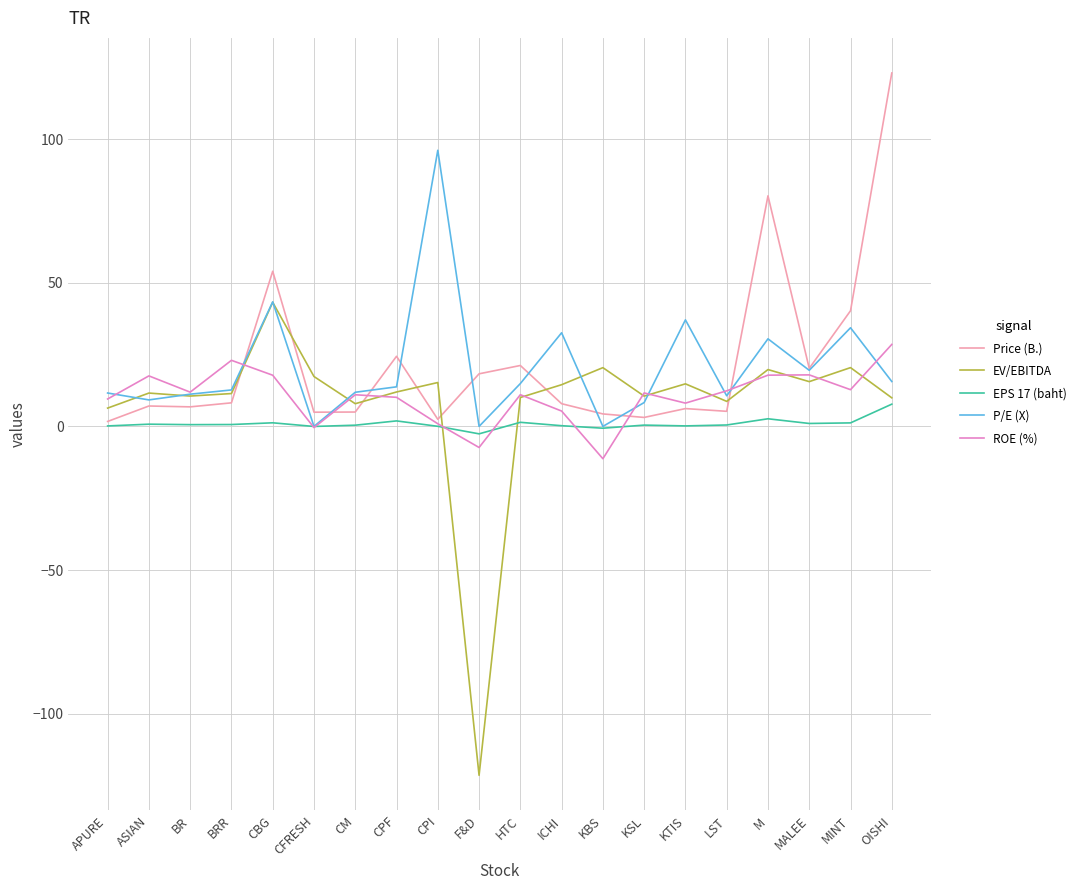

What are all the series names shown in the legend?

Price (B.), EV/EBITDA, EPS 17 (baht), P/E (X), ROE (%)